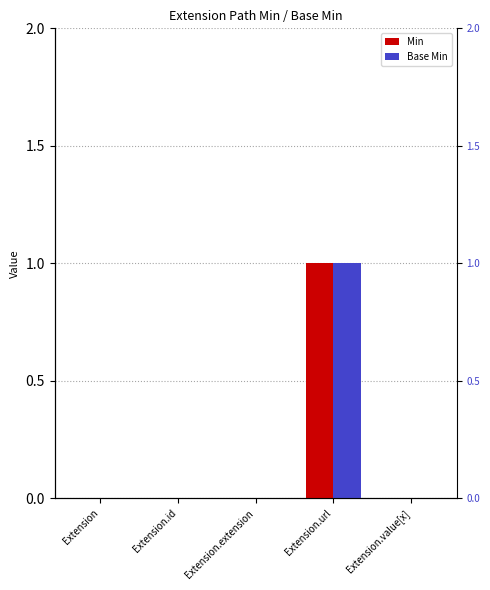

True or false: Base Min has a value of 0 at Extension.url.

False